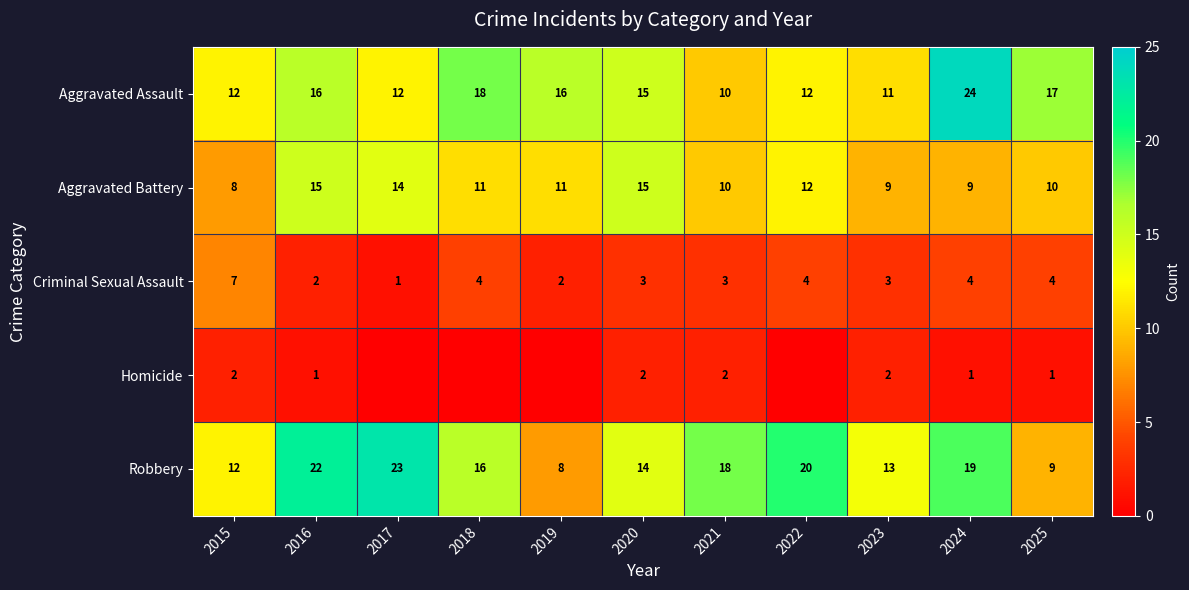

Is the value of Robbery at 2017 greater than the value of Aggravated Battery at 2020?

Yes